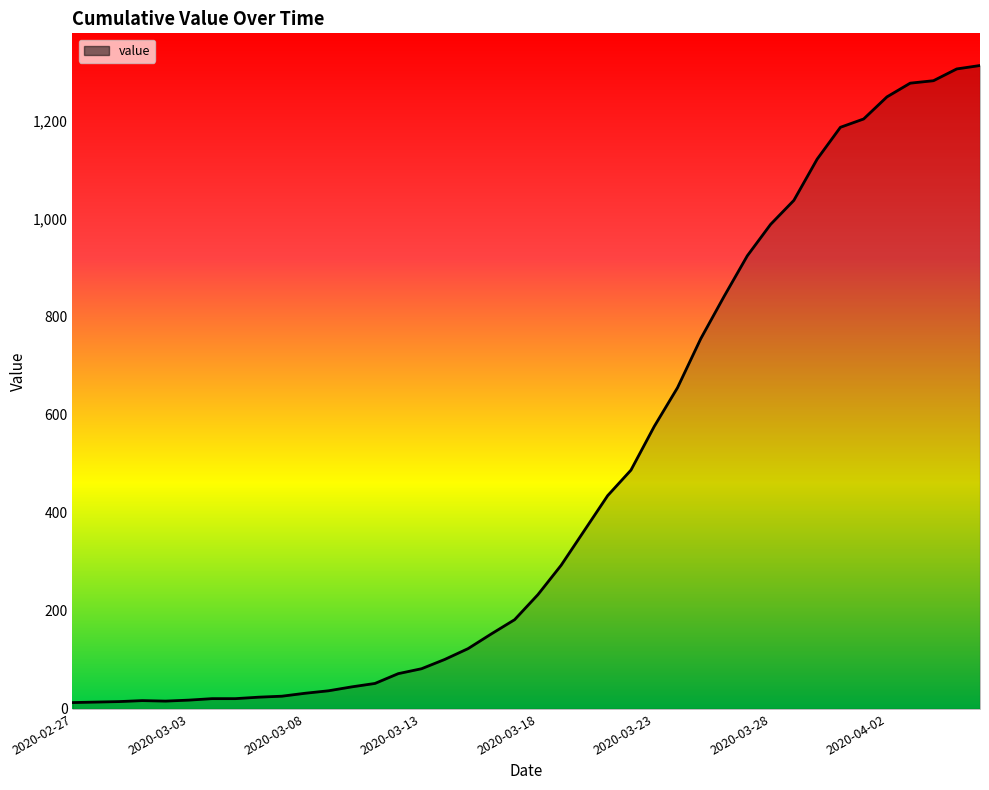

What is the difference between the maximum and minimum values?

1299